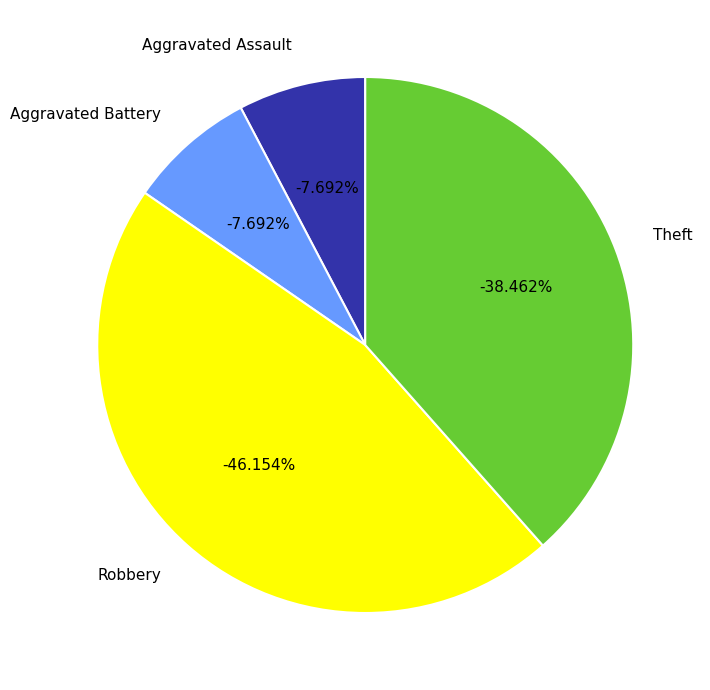

What is the change in value from Aggravated Assault to Robbery?

+5